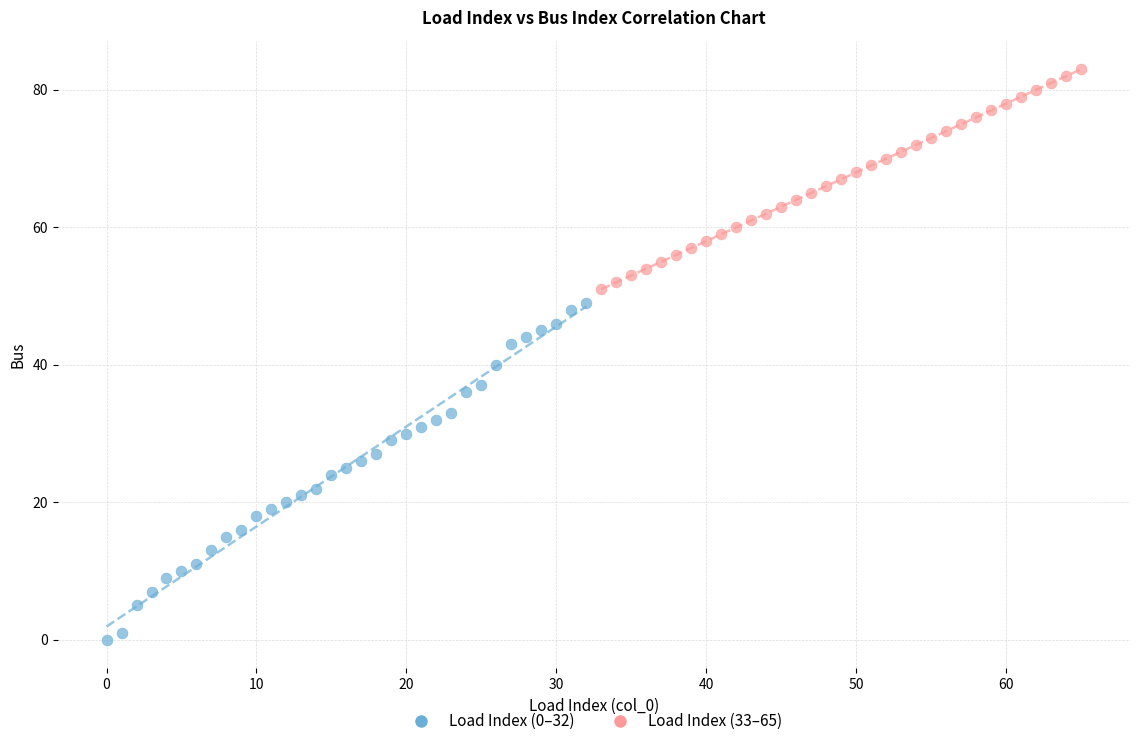

Which series has the widest spread of Y values?

Load Index (0–32)